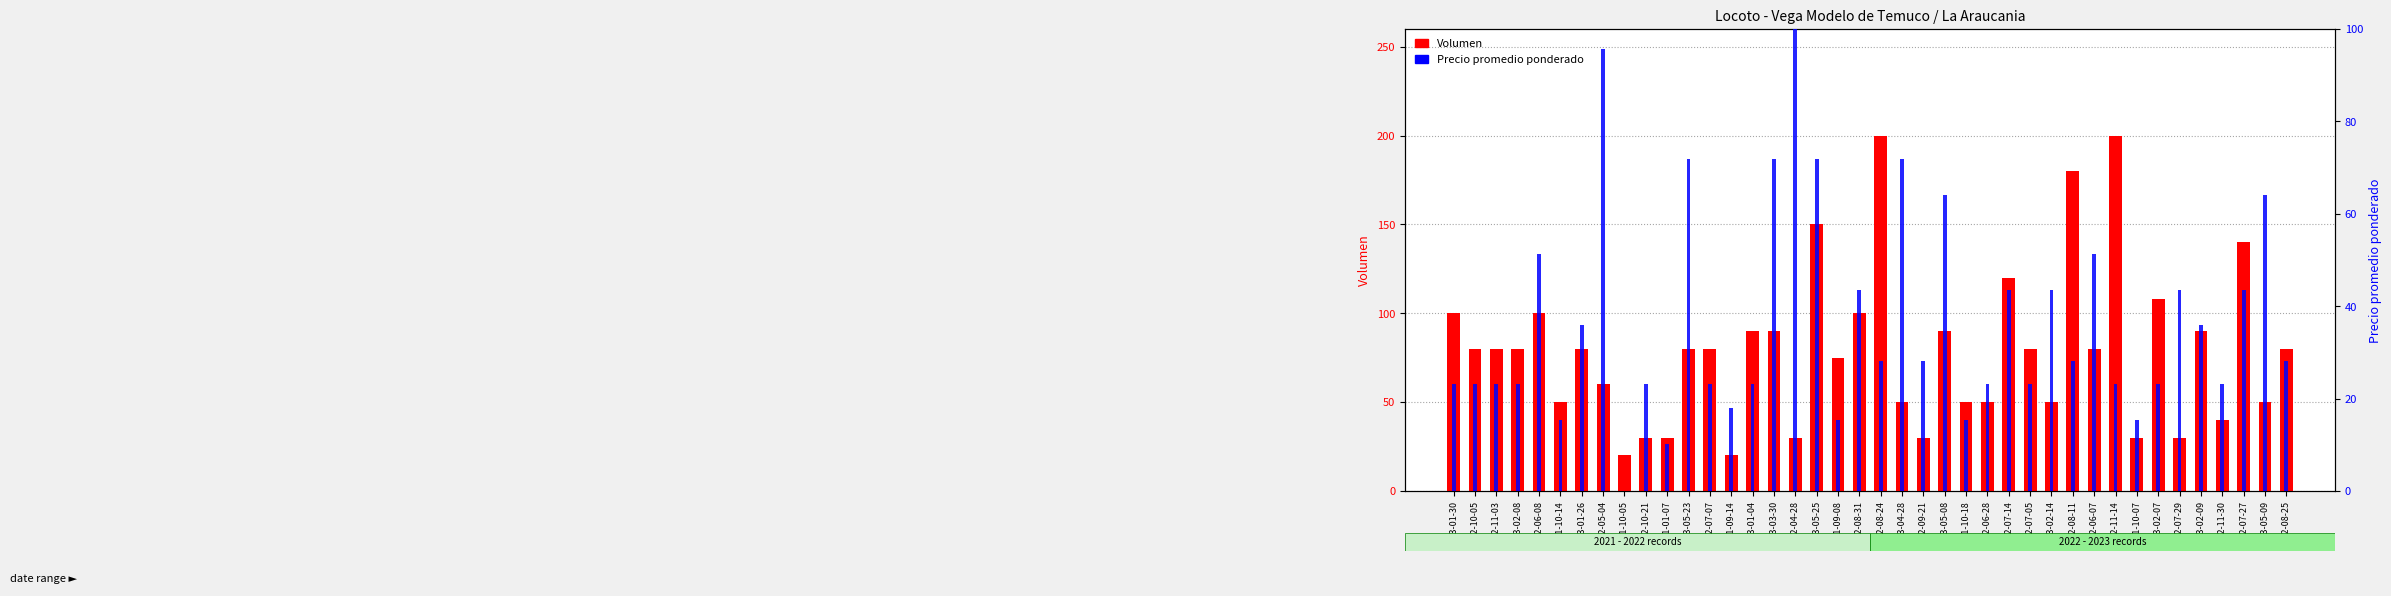

Which category has the lowest value in the Volumen series?

2021-10-05